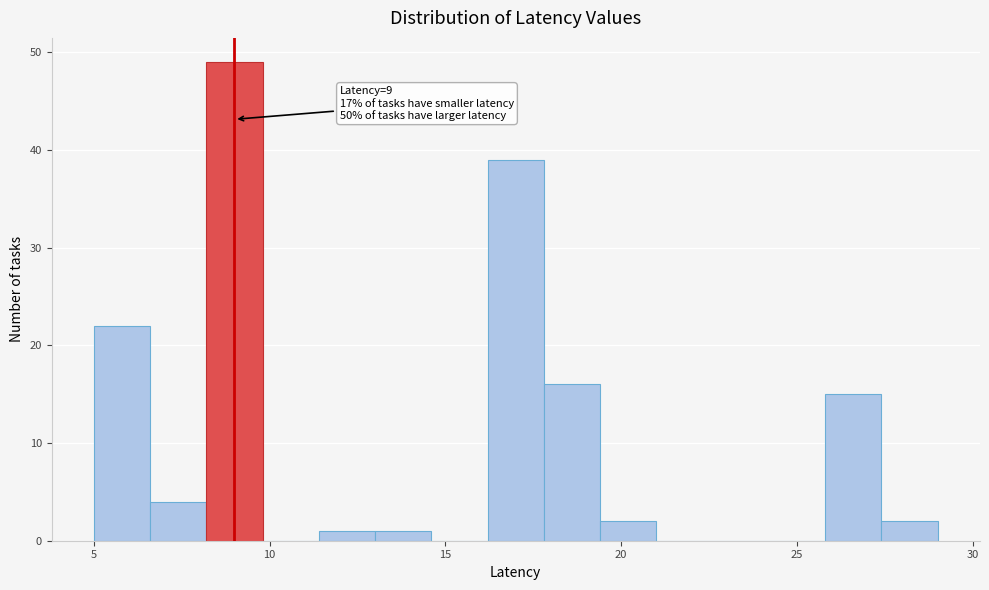

Around what value on the x-axis is the tallest bar? Give the approximate position of its centre, as read against the axis.

9.0